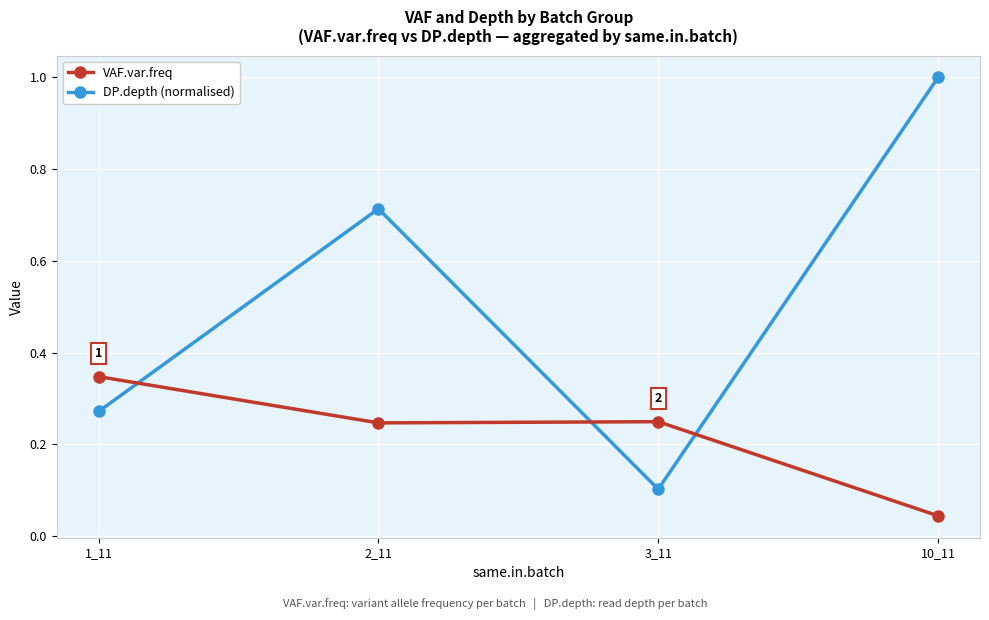

Rank the series by their maximum value, from highest to lowest.

DP.depth (normalised), VAF.var.freq